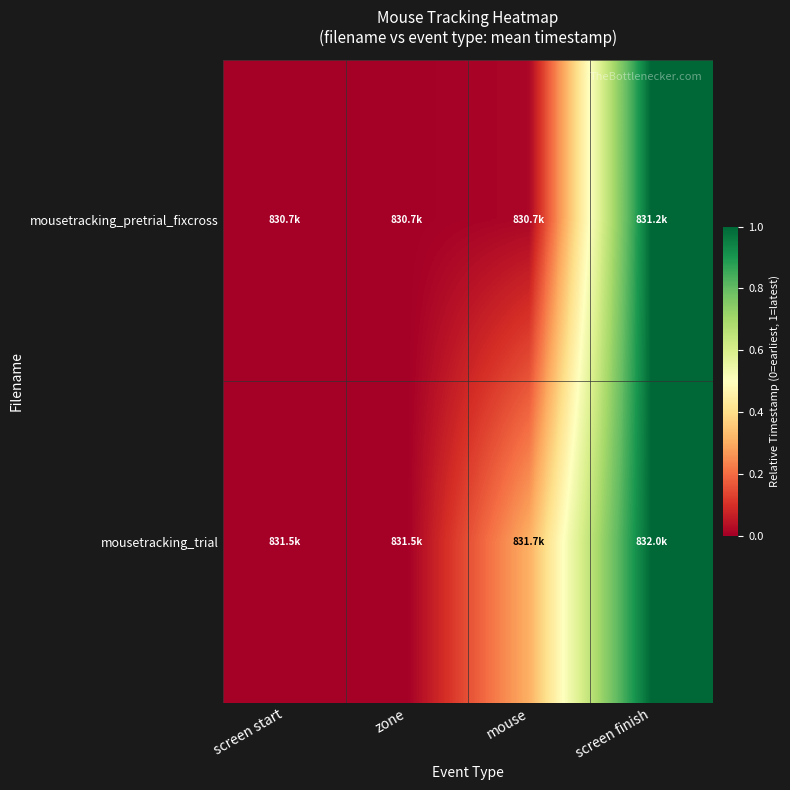

Reading left to right, what are all the values shown in this chart?

mousetracking_pretrial_fixcross: screen start=0.0	zone=0.0	mouse=0.0	screen finish=1.0
mousetracking_trial: screen start=0.0	zone=0.0	mouse=0.3	screen finish=1.0